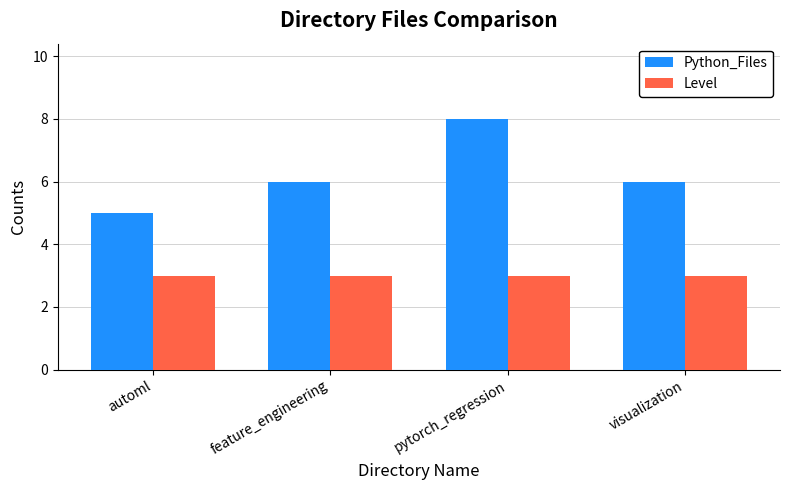

Which category has the highest value in the Python_Files series?

pytorch_regression